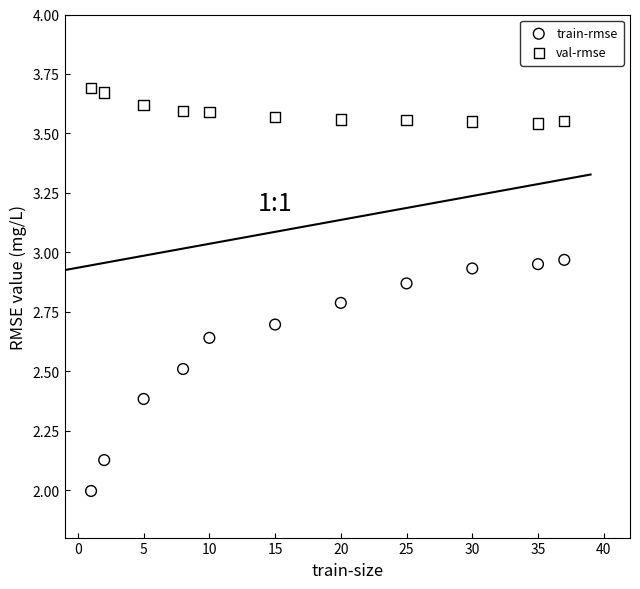

Which series contains the lowest Y value?

train-rmse